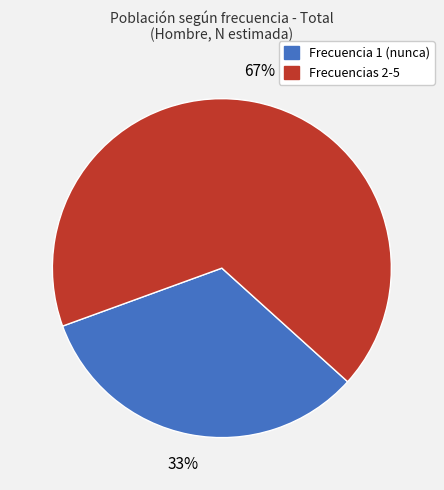

To the nearest percent, what is the average slice percentage?

50%